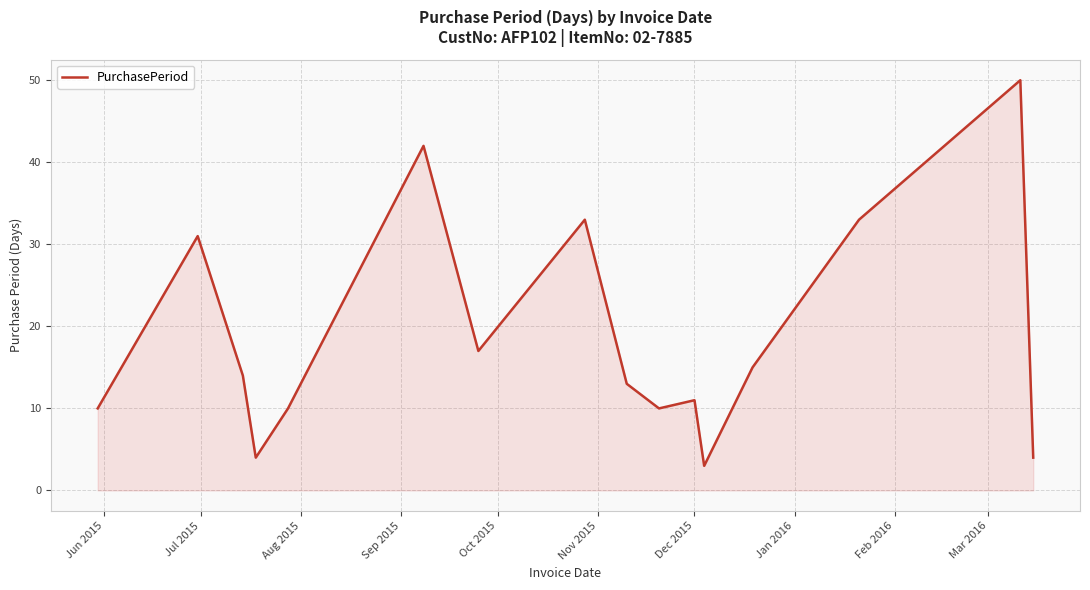

What is the difference between the maximum and minimum values?

47